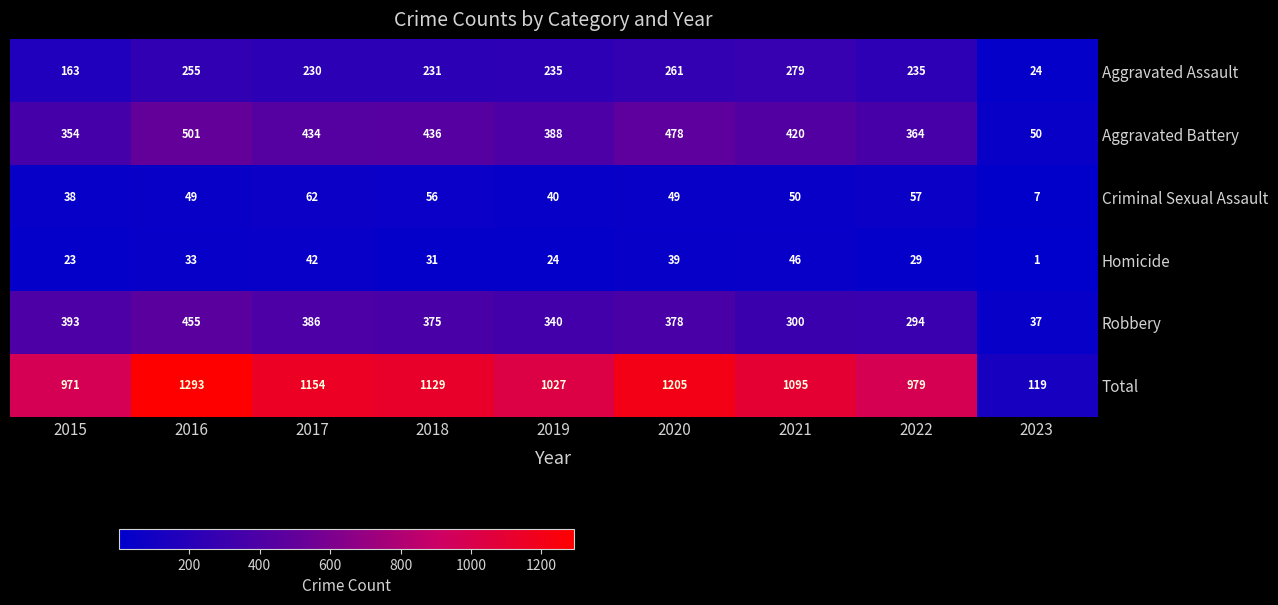

Where does the Aggravated Assault series first go above 235?

2016